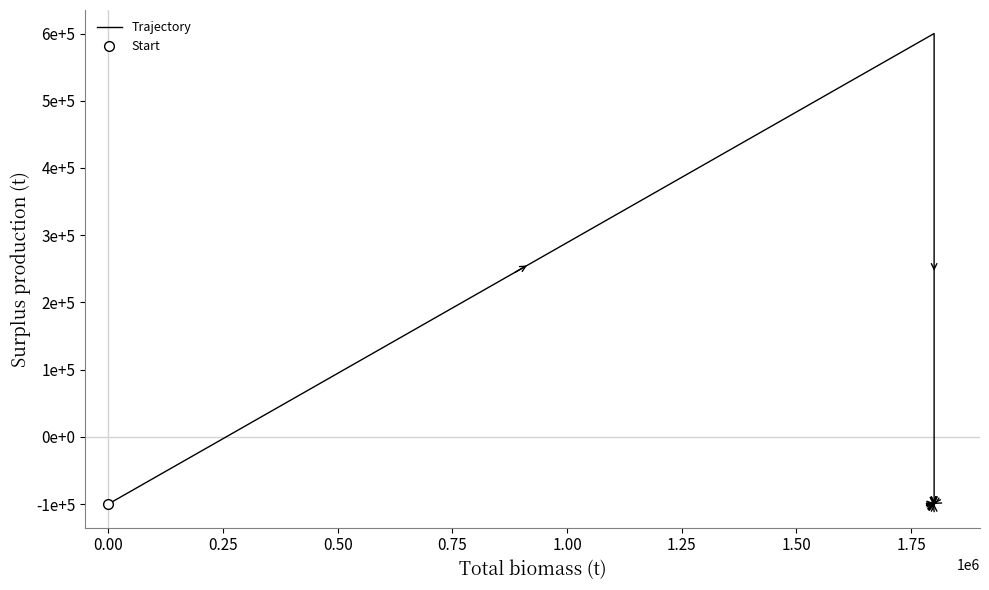

How many lines are shown in the chart?

1